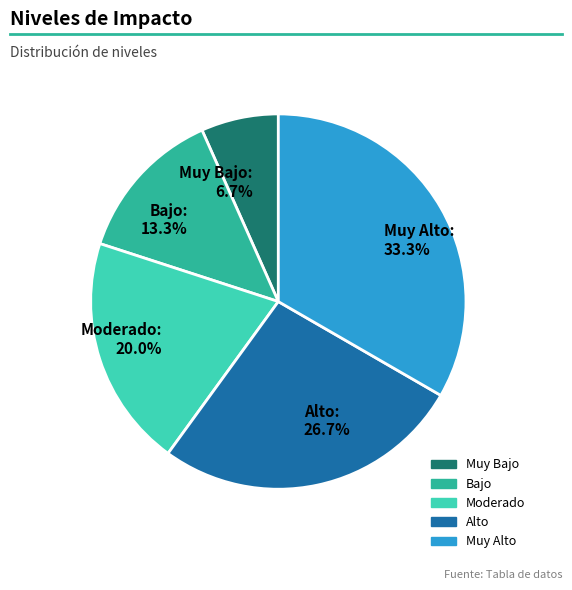

To the nearest percent, what is the difference between the Muy Bajo and Moderado slice percentages?

13%